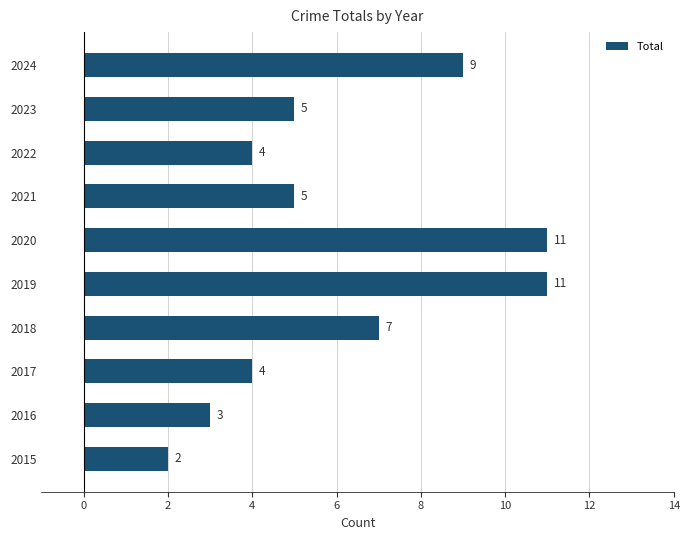

Approximately how many times larger is the value at 2017 compared to 2019?

0.4